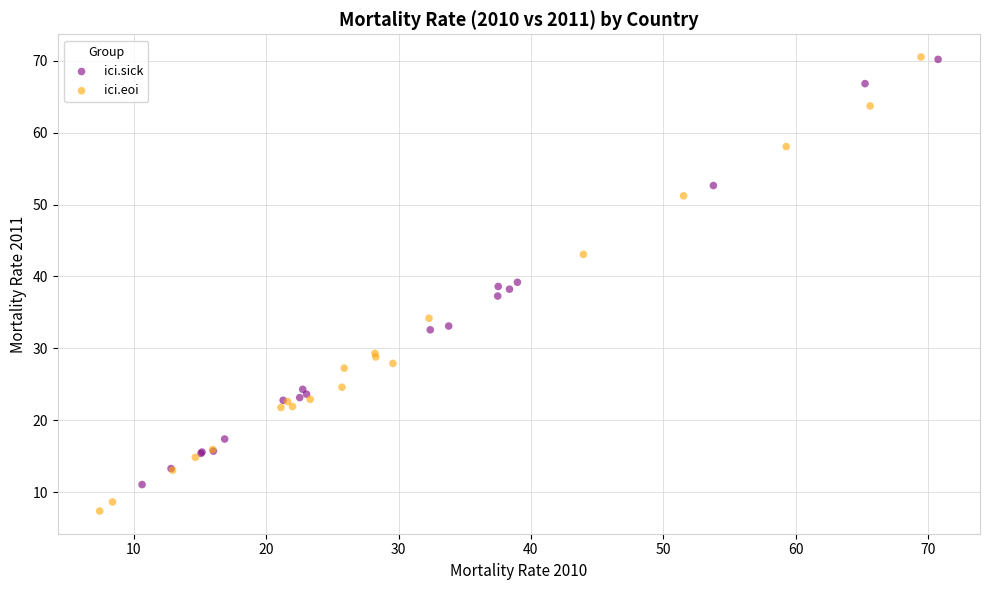

Which series contains the lowest Y value?

ici.eoi